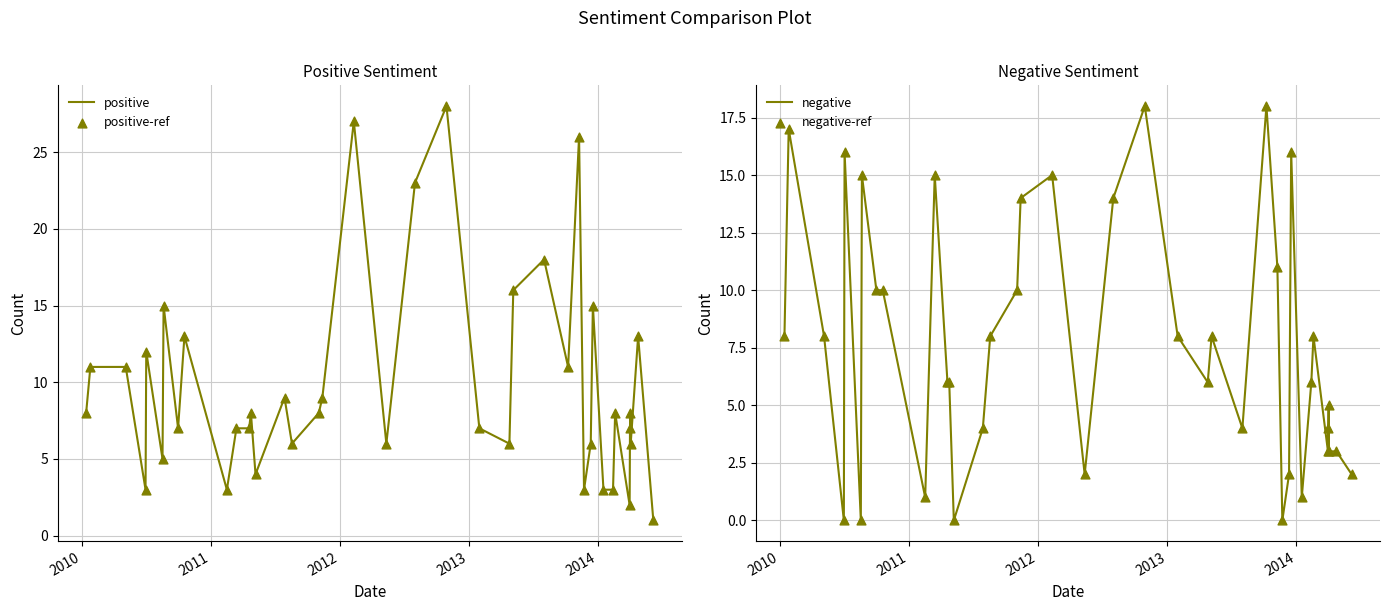

Is the value of negative at 39 greater than the value of positive-ref at 6?

No